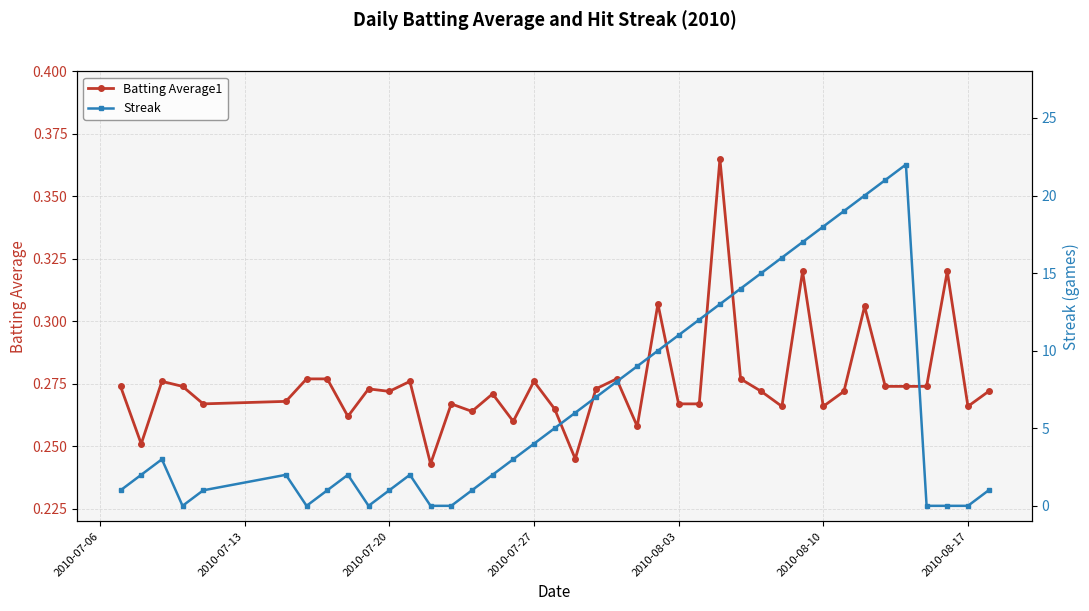

Count the Batting Average1 values in the range 0 to 1.

40